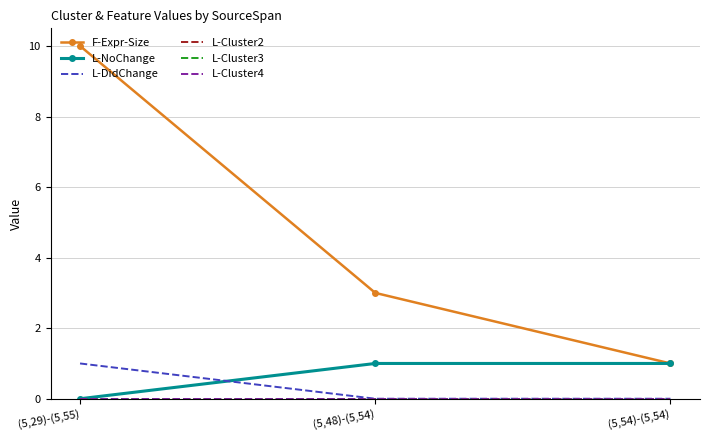

List the series in order of their peak value, highest first.

F-Expr-Size, L-NoChange, L-DidChange, L-Cluster2, L-Cluster3, L-Cluster4